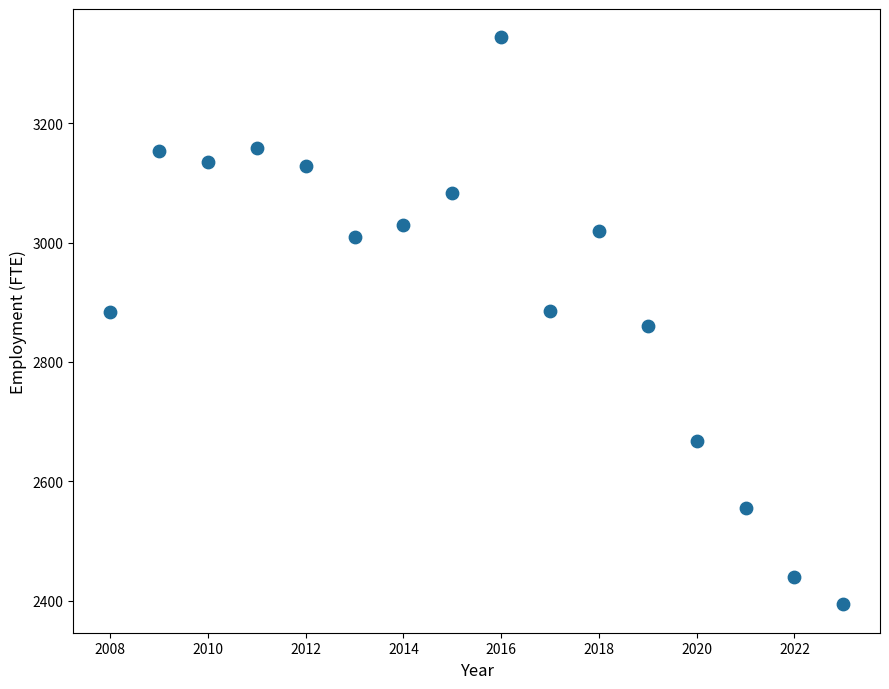

What is the range of X values (max minus min)?

15.0